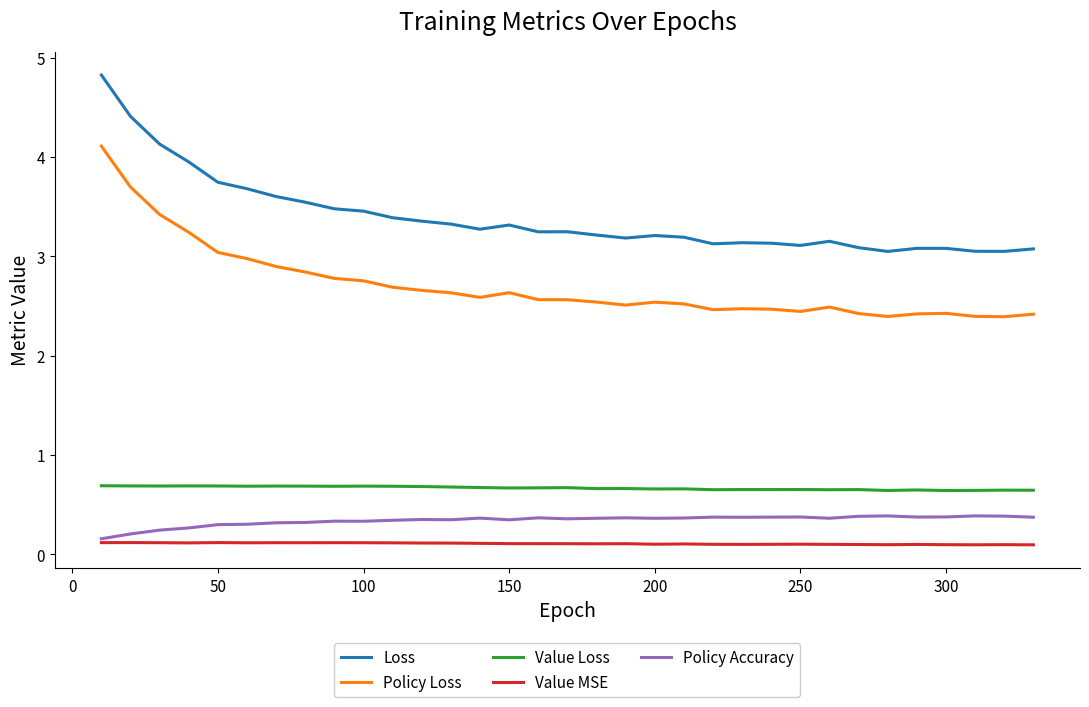

Which series has the widest spread of values?

Loss